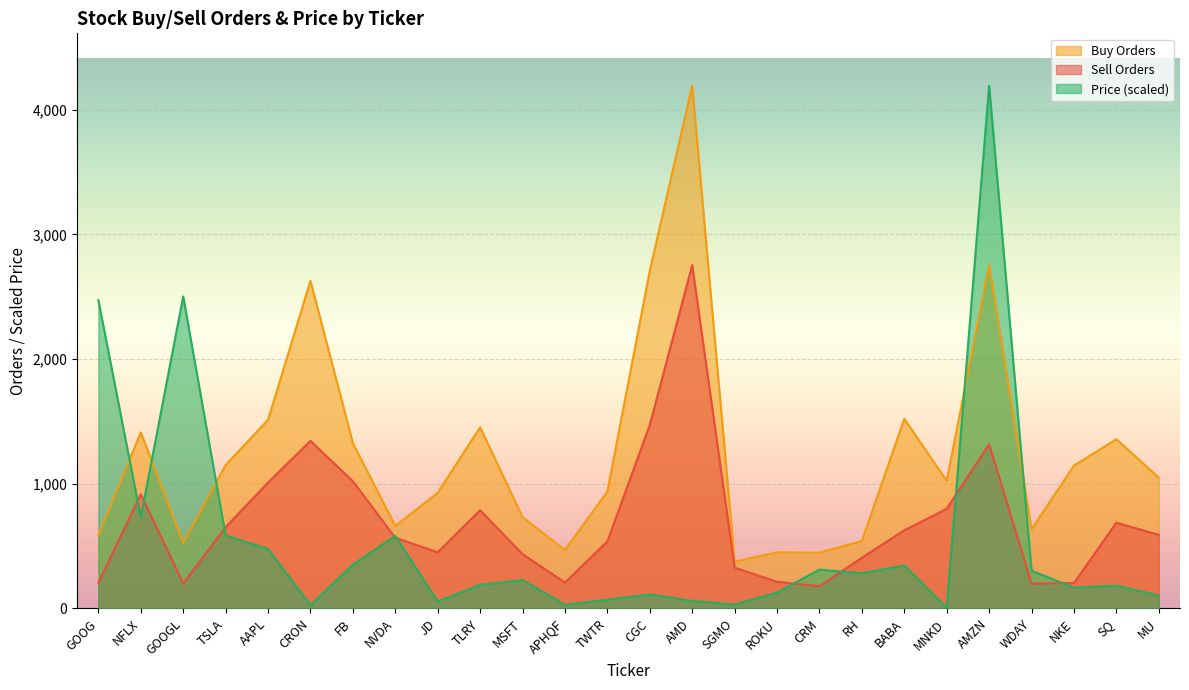

What is the total value across all series at SQ?

2228.2